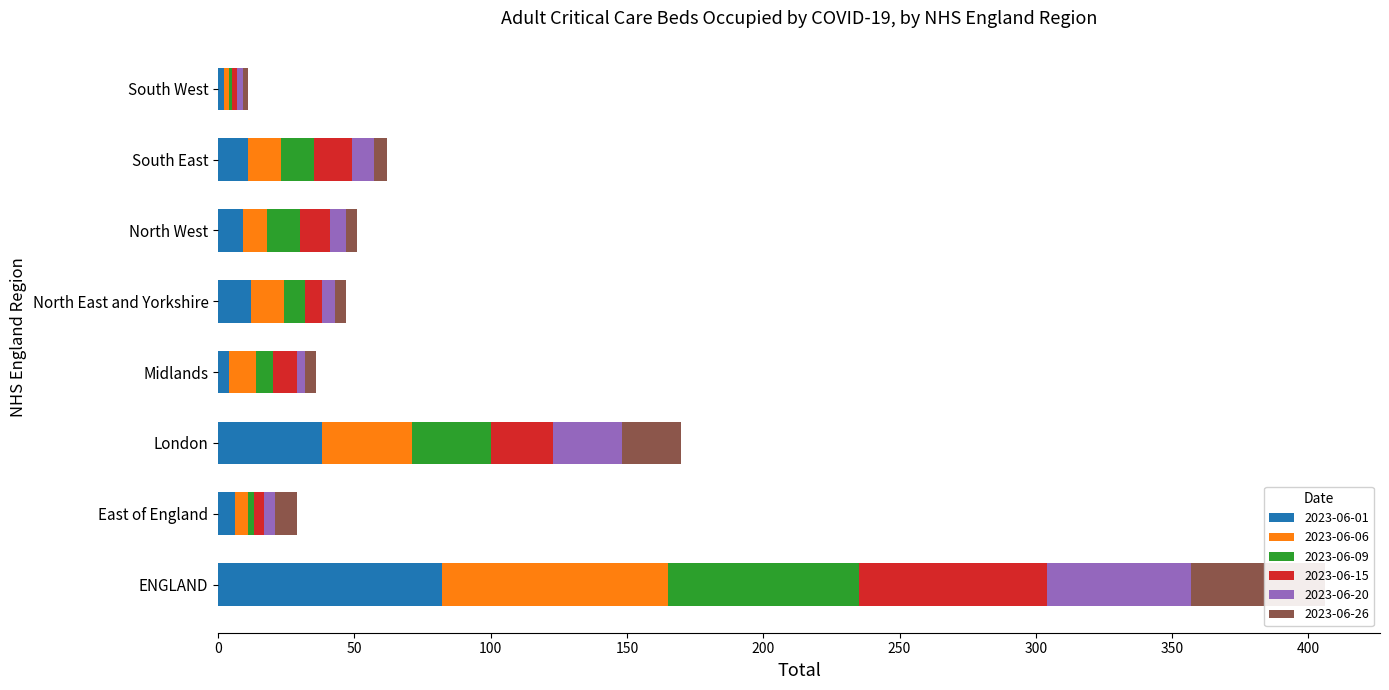

At how many categories does at least one series exceed 61?

1